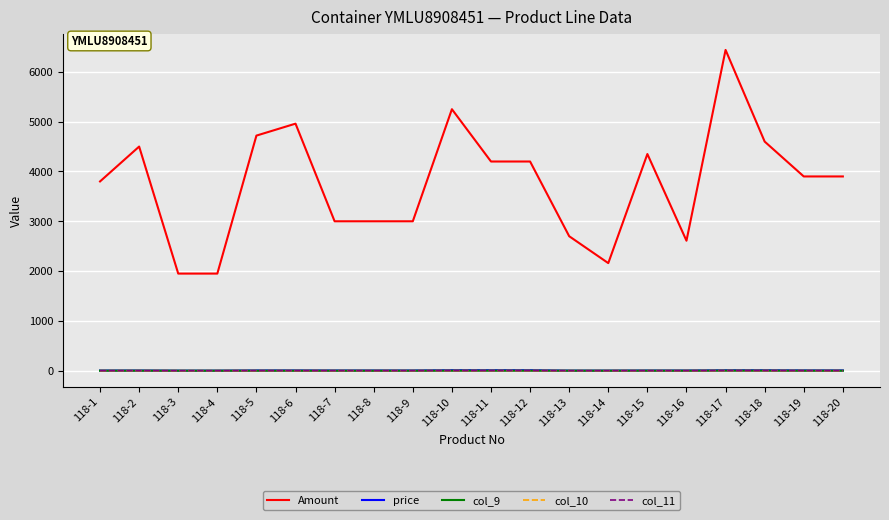

True or false: price has a value of 10.5 at 118-11.

True